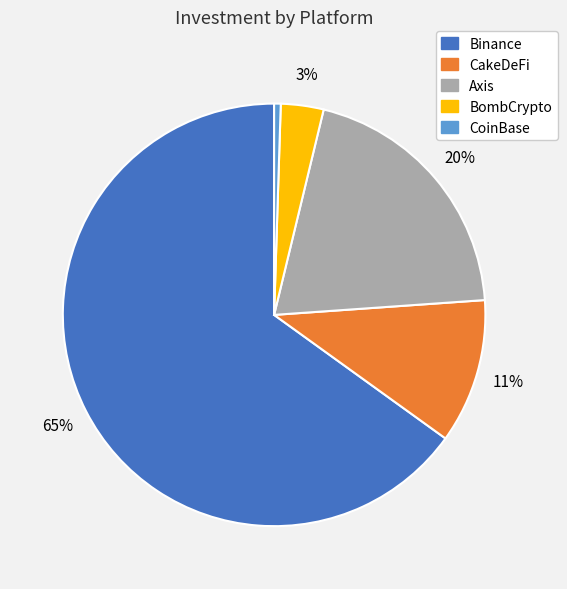

Which has a higher value, Axis or BombCrypto?

Axis